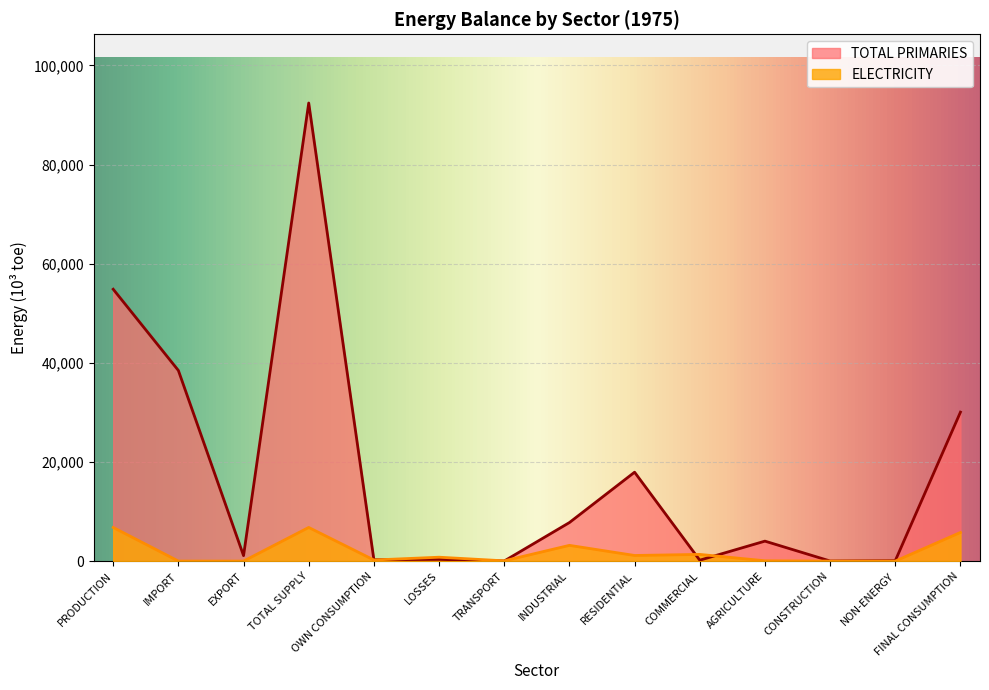

What is the sum of the TOTAL PRIMARIES values at PRODUCTION and AGRICULTURE?

58880.7